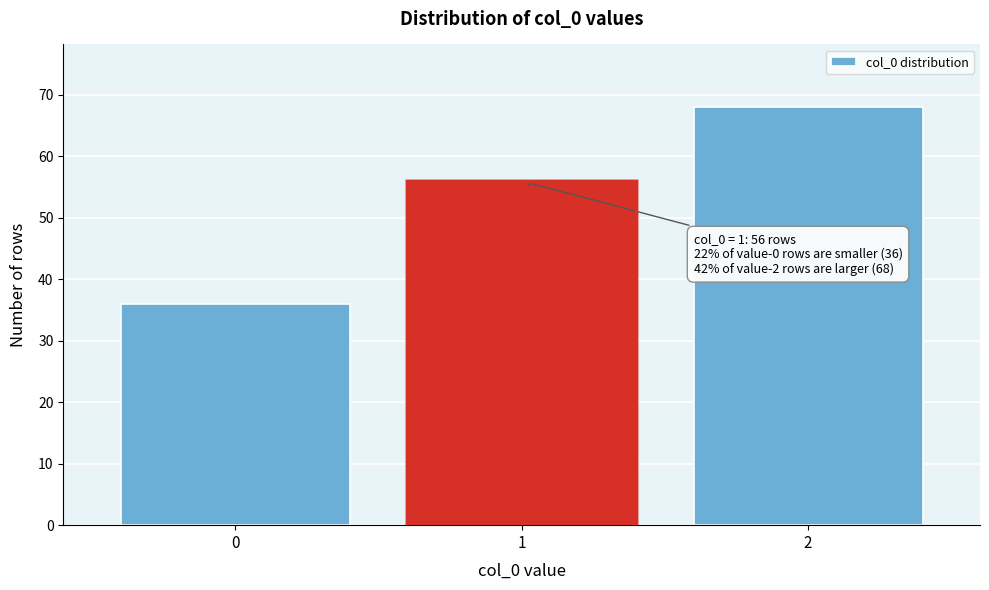

Reading left to right, list all the values displayed in this chart.

0=36	1=56	2=68